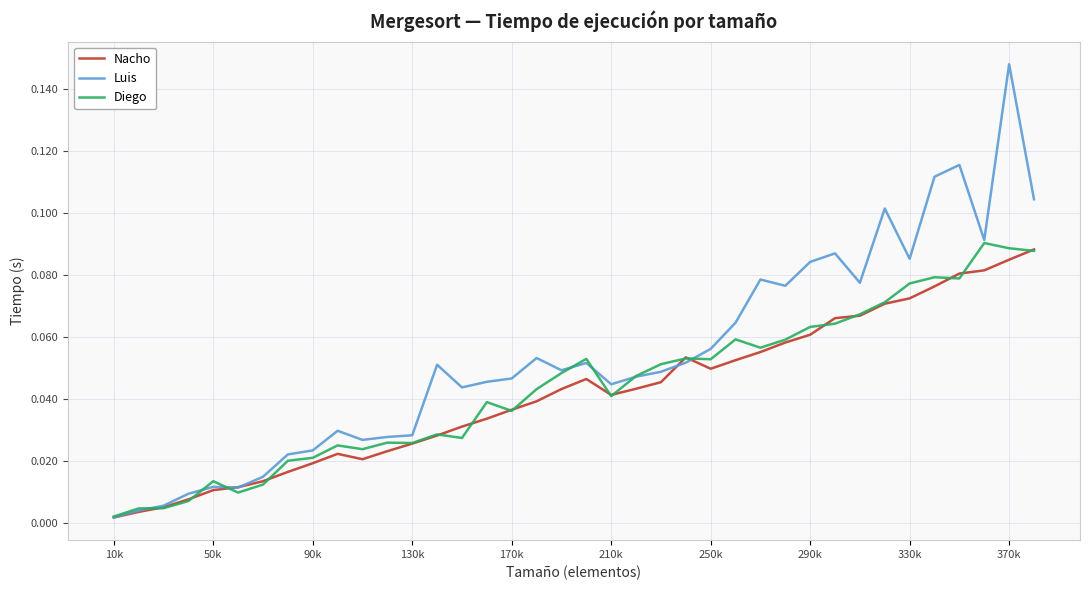

Which series has the widest spread of values?

Luis